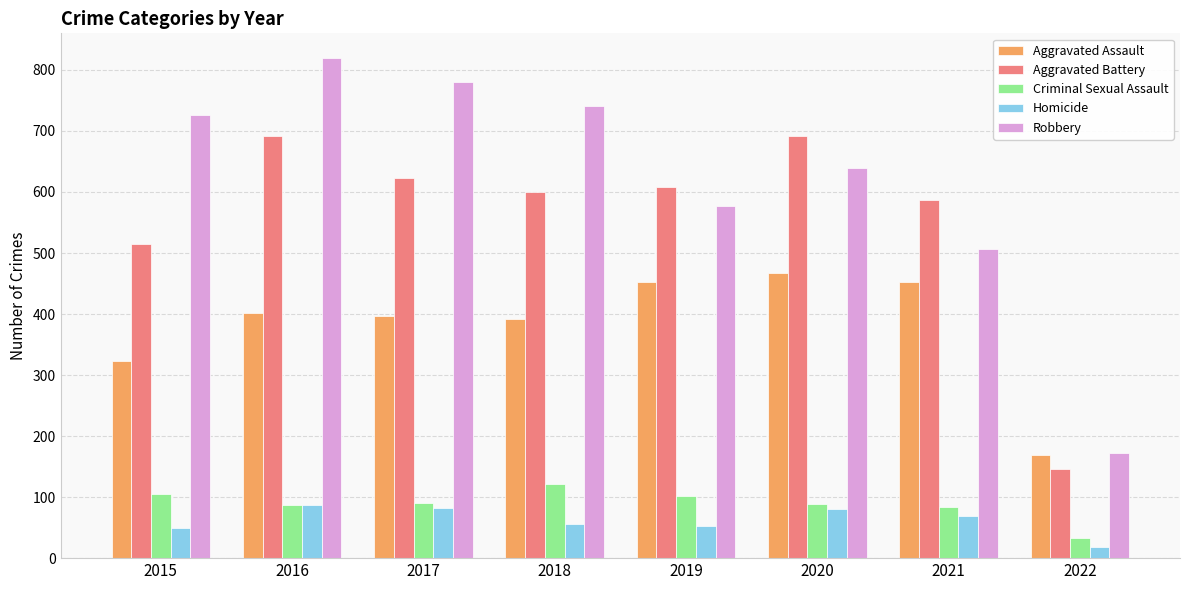

At which category is the sum across all series the highest?

2016